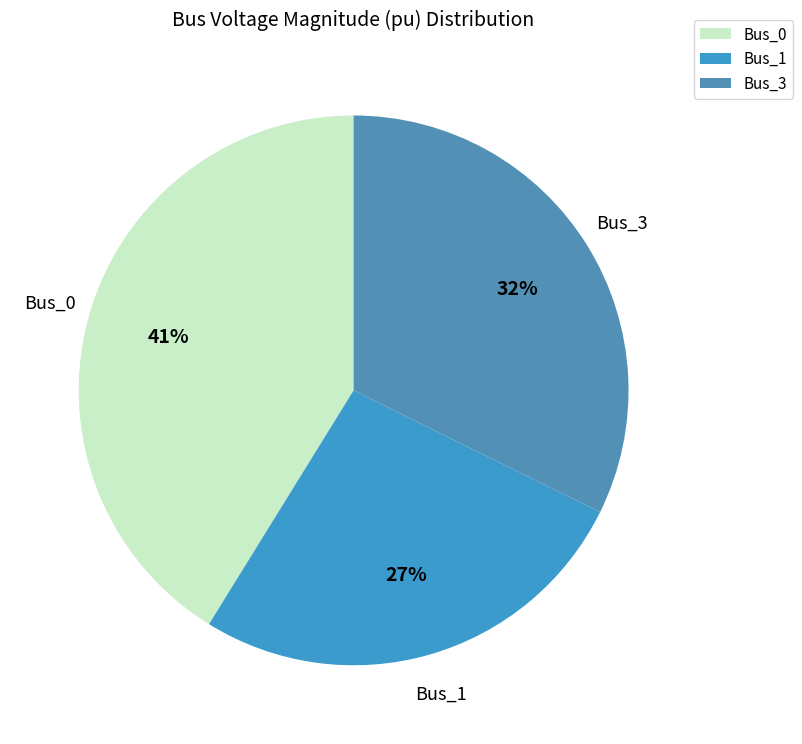

How many segments does this pie chart have?

3